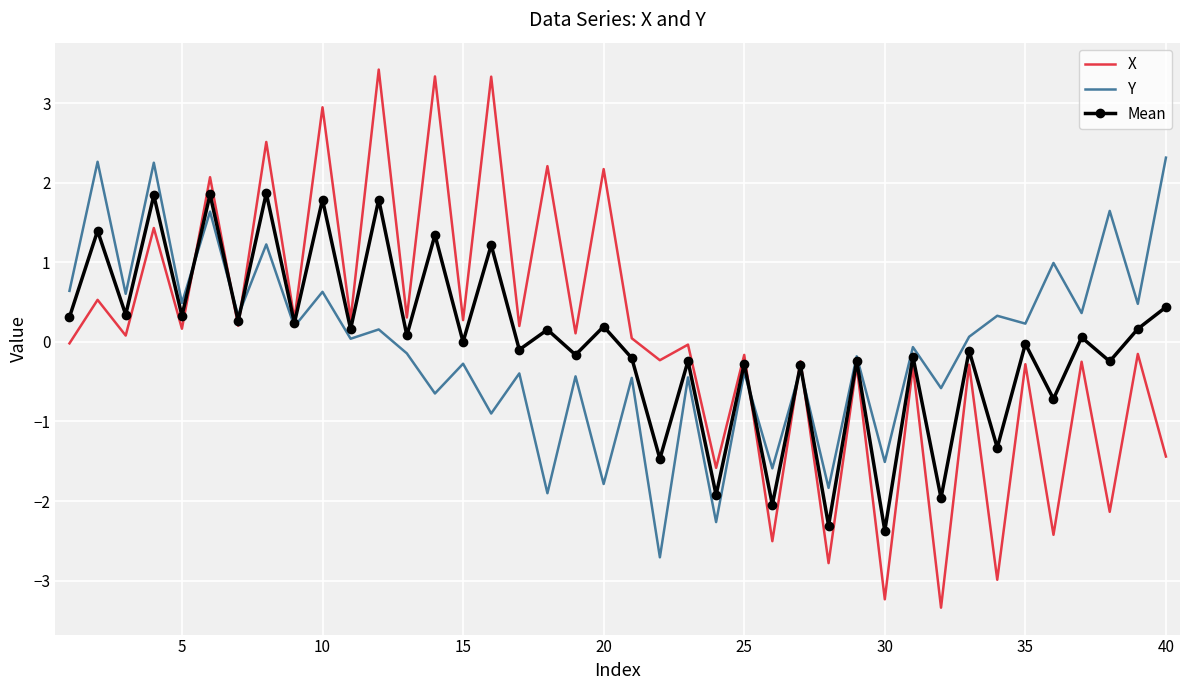

Which series has the largest range (max minus min)?

X